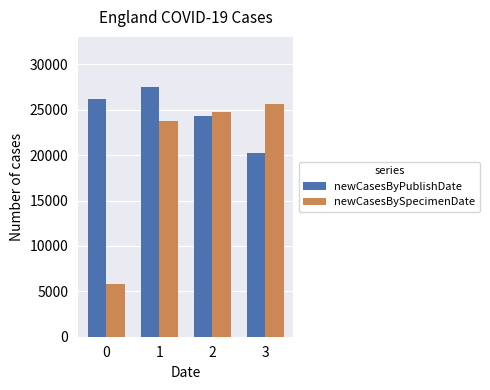

What is the spread (max minus min) of values at 3?

5365